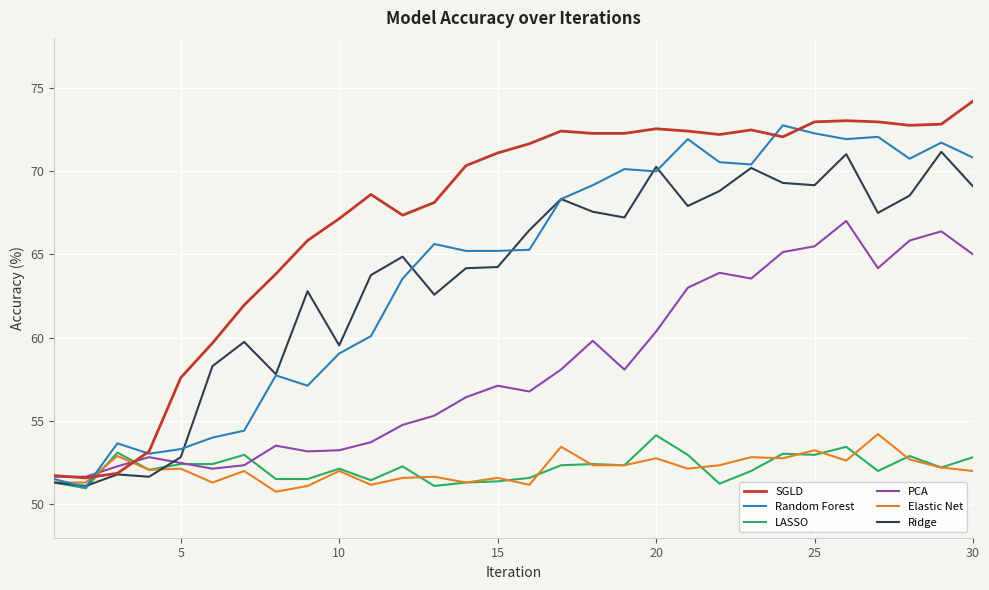

What is the highest value of the Random Forest series?

72.8